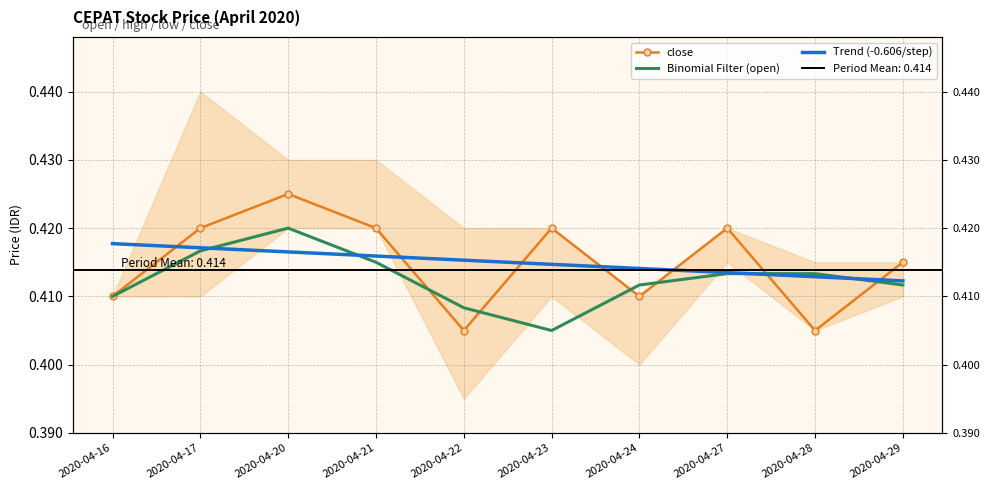

The value of Binomial Filter (open) at 2020-04-24 is 0.4. True or false?

True